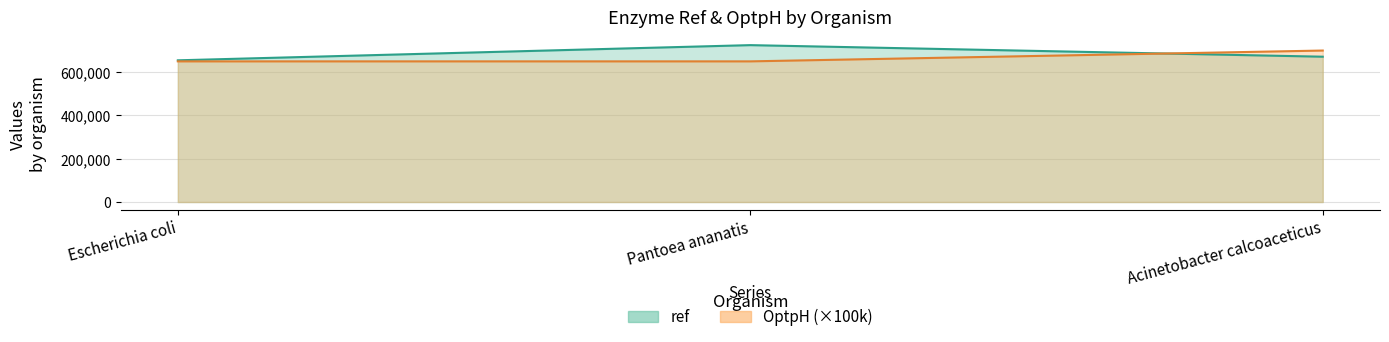

Reading left to right, extract all data points from this chart.

ref: 654865	725039	671548
OptpH: 650000	650000	700000